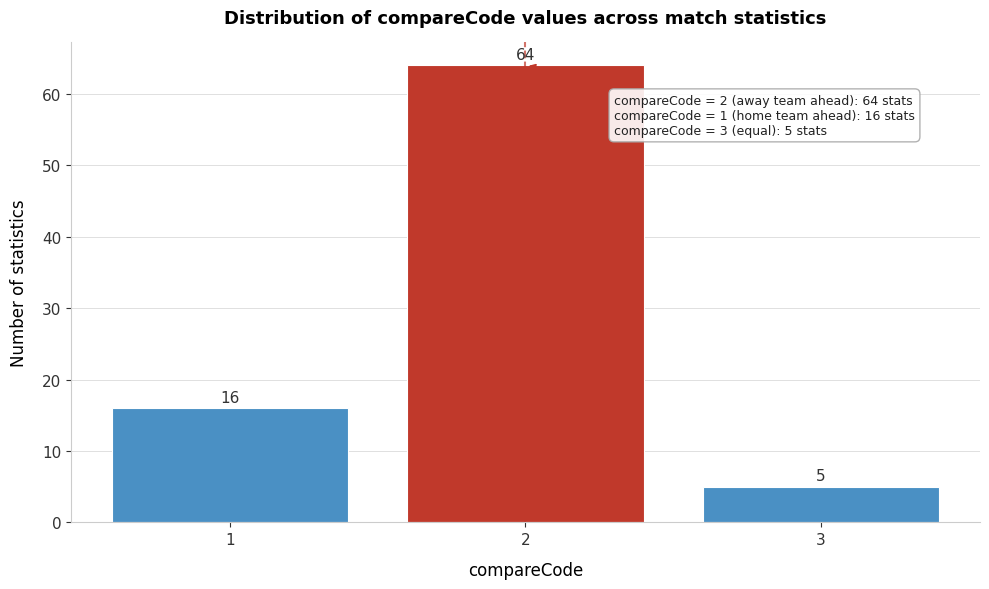

Reading left to right, list every bar in this chart as the range it spans on the x-axis followed by its height.

0.5 to 1.5: 16
1.5 to 2.5: 64
2.5 to 3.5: 5